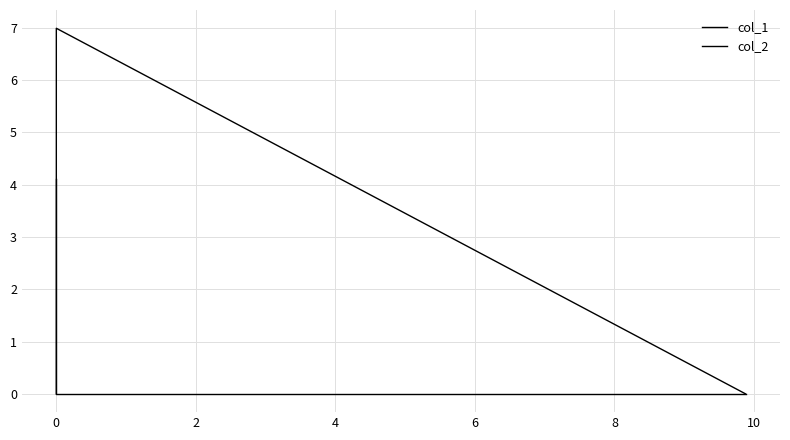

True or false: col_1 has a value of 7.0 at 0.

True